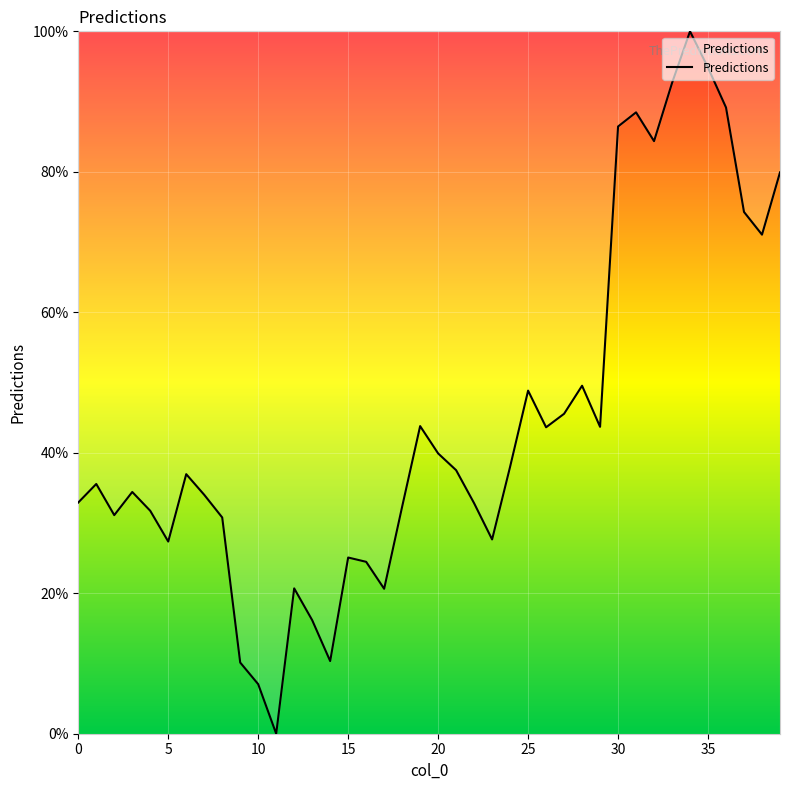

What is the average value?

44.3